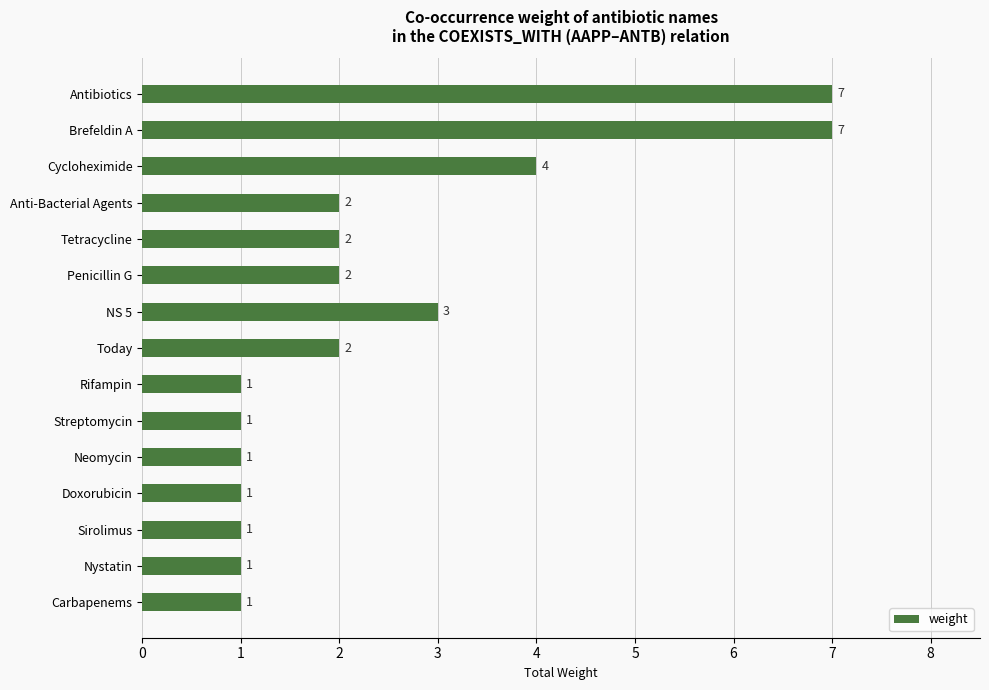

How many distinct data groups are displayed?

1